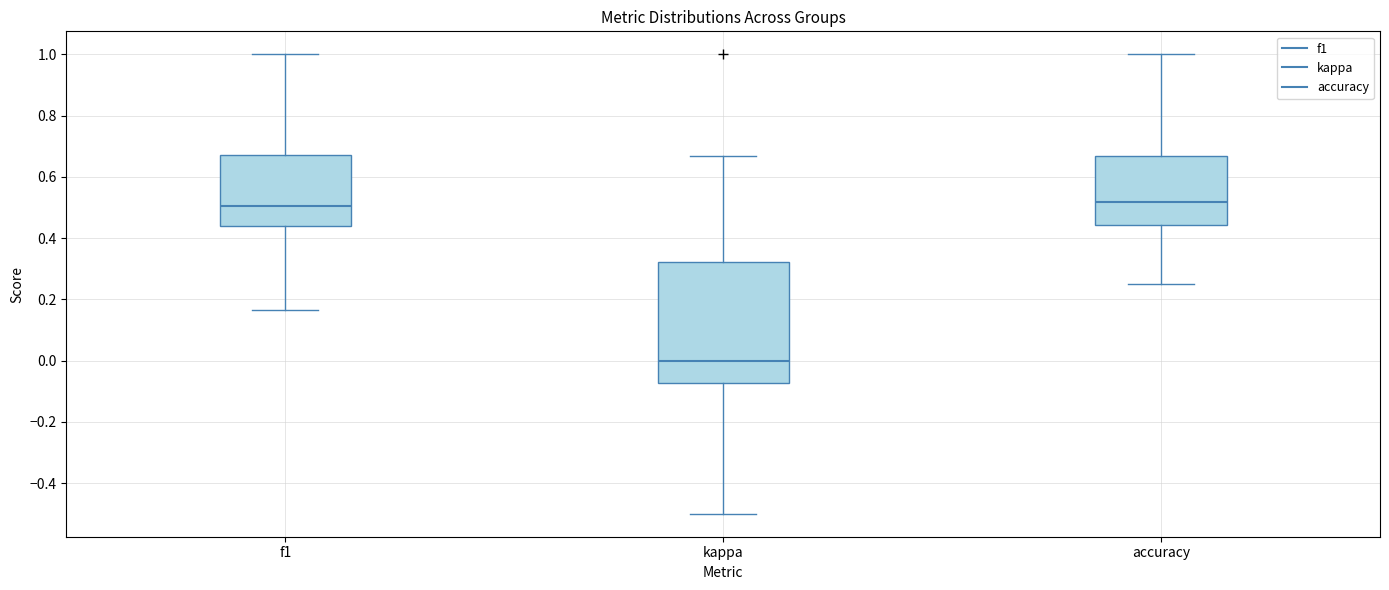

Reading left to right, transcribe this box plot: for each box, give where its median line is, the range the box spans, and where its two whiskers end, as read against the y-axis. The values are not printed on the chart, so give them approximately, as read against the axis.

f1: median 0.50, box 0.44 to 0.68, whiskers 0.16 to 1.00
kappa: median 0.00, box -0.08 to 0.32, whiskers -0.50 to 0.66
accuracy: median 0.52, box 0.44 to 0.66, whiskers 0.26 to 1.00